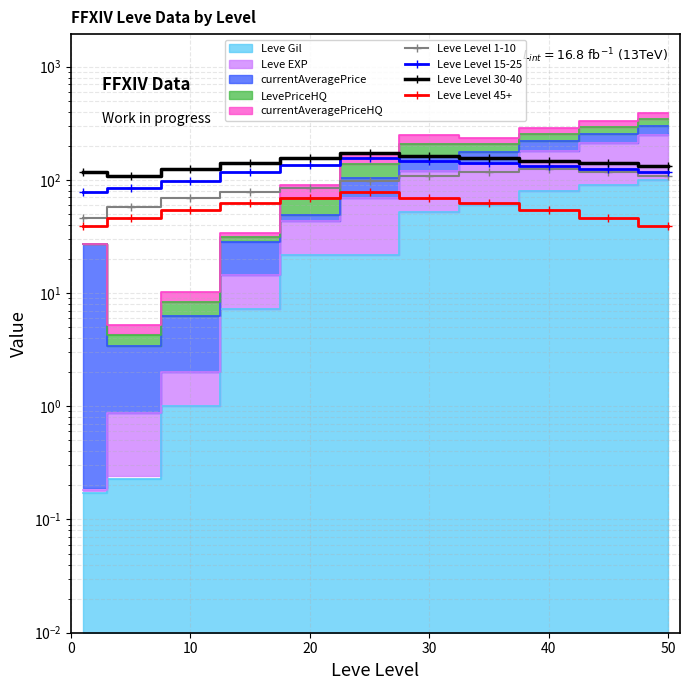

What is the label of the 5th point from the left?

20